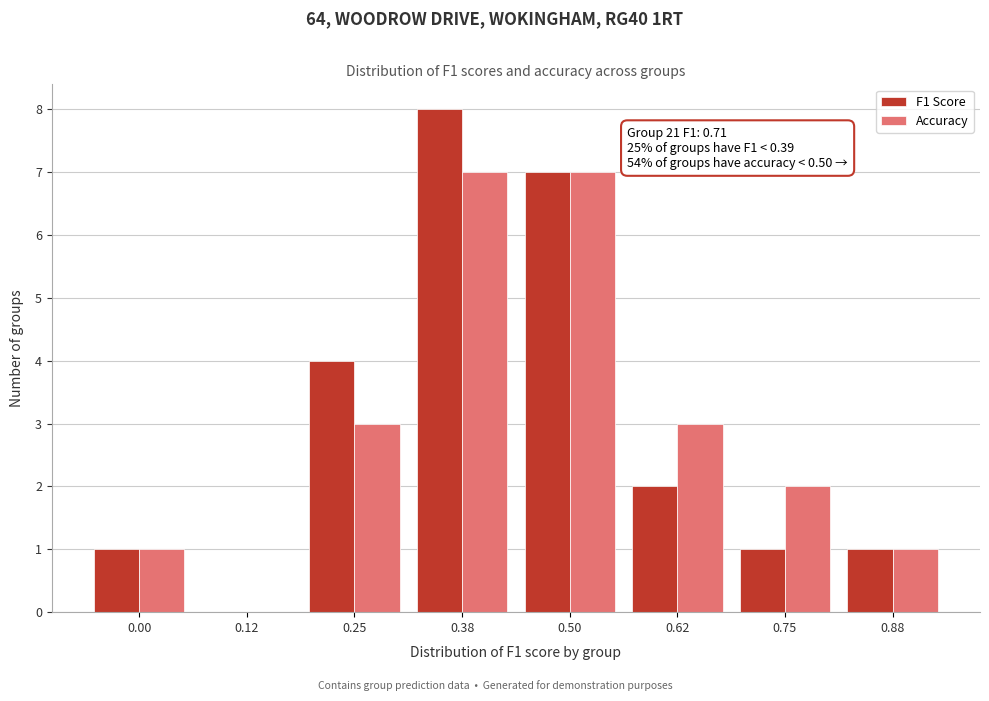

Reading right to left, what are all the values shown in this chart?

F1 Score: 0.88=1	0.75=1	0.62=2	0.50=7	0.38=8	0.25=4	0.12=0	0.00=1
Accuracy: 0.88=1	0.75=2	0.62=3	0.50=7	0.38=7	0.25=3	0.12=0	0.00=1